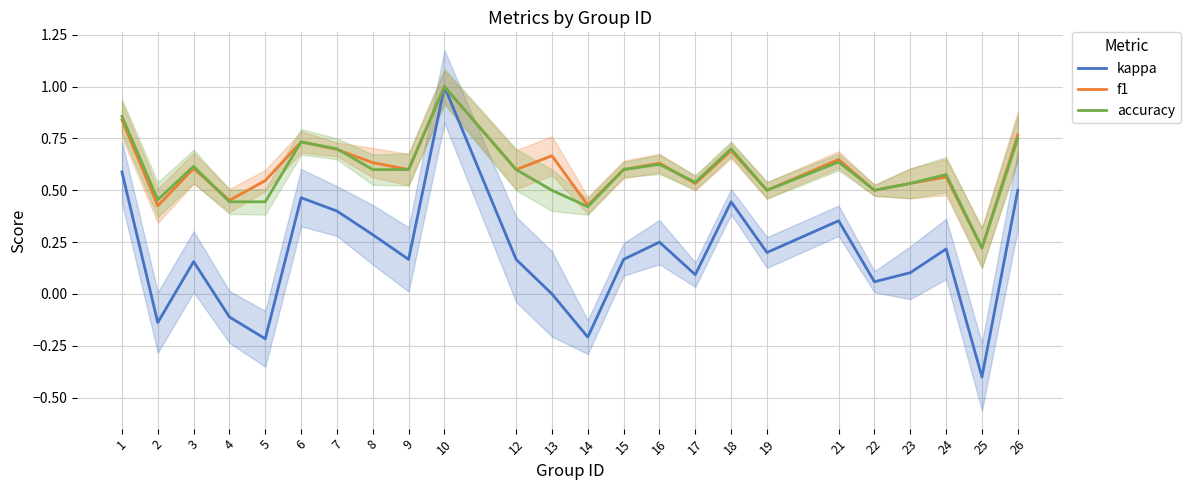

Which series has the largest range (max minus min)?

kappa